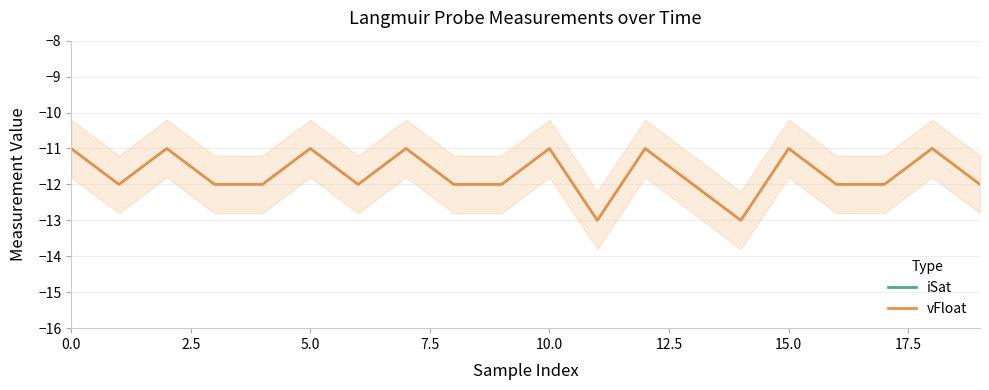

Which series has the largest range (max minus min)?

vFloat